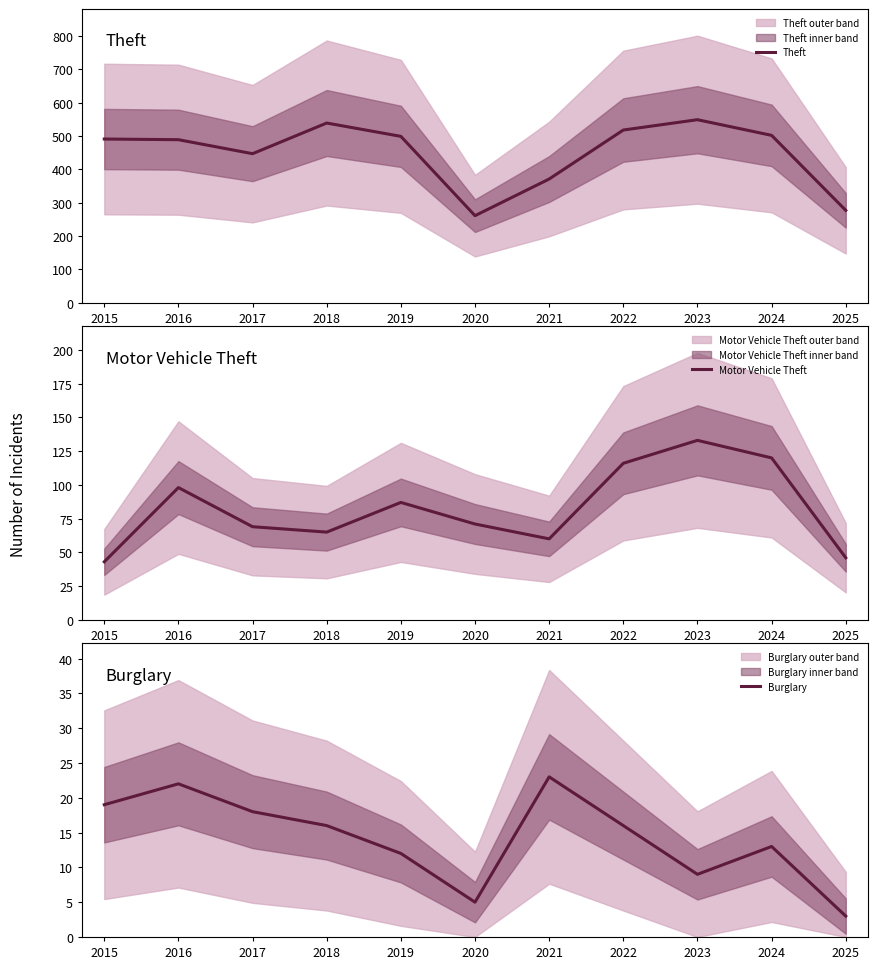

Which category has the lowest value across all series?

2025